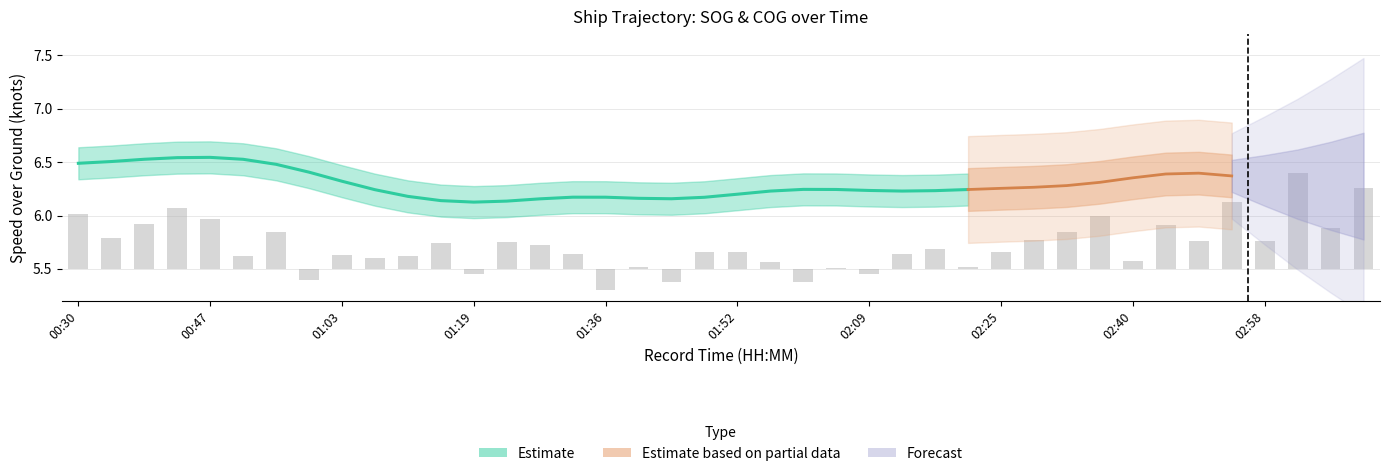

What is the sum of the values at 01:48 and 00:47?

0.6